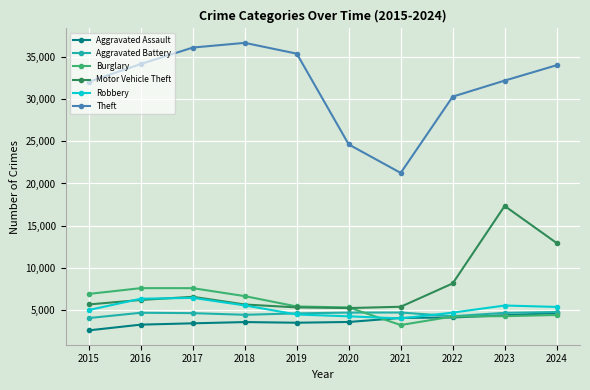

What is the total value across all series at 2023?

68349